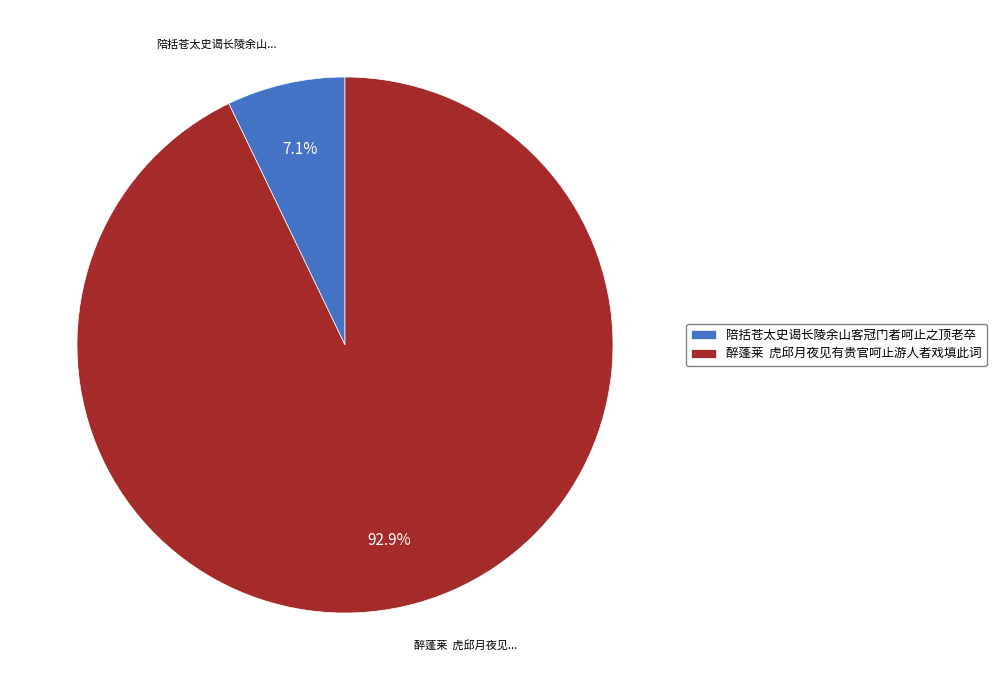

What portion of the pie excludes 陪括苍太史谒长陵余山客冠门者呵止之顶老卒?

92.9%